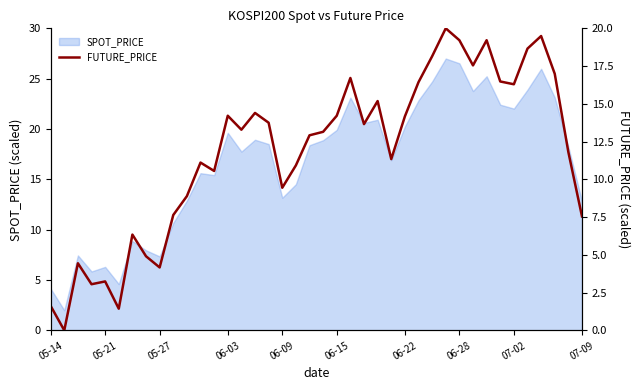

What is the minimum value for SPOT_PRICE?

2.0